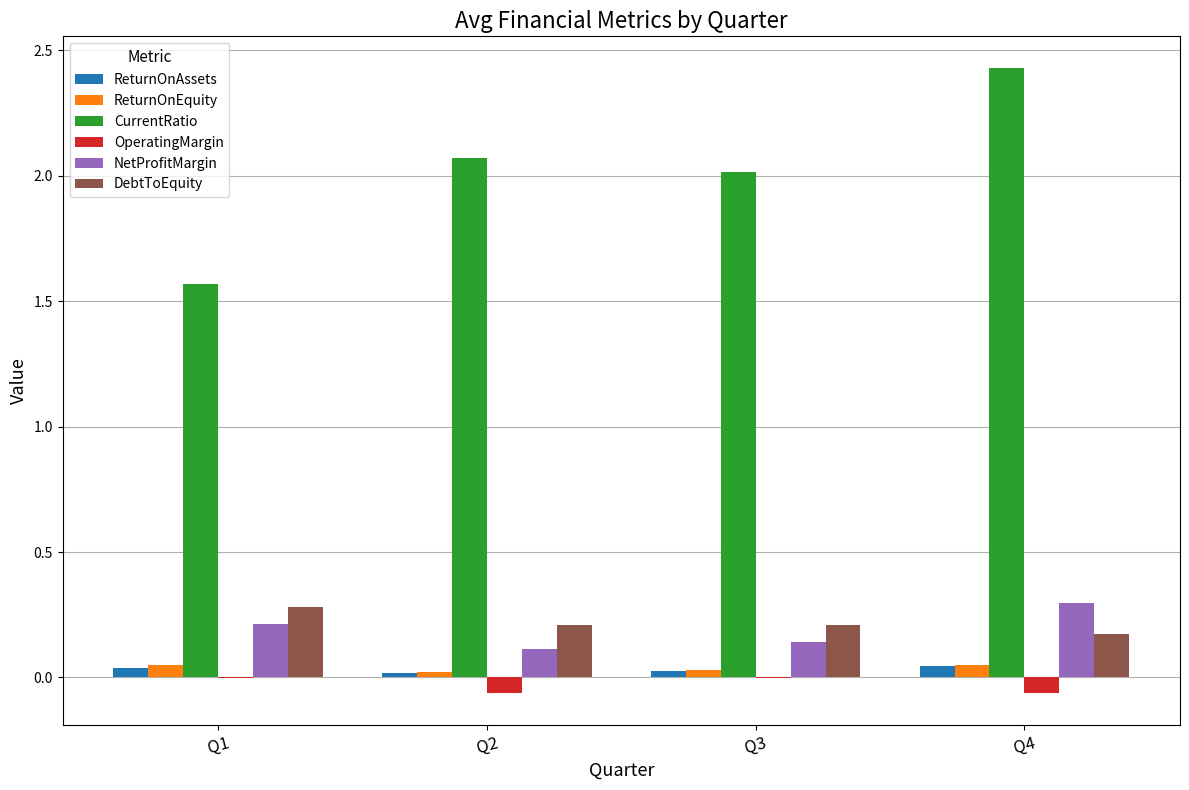

Which series has the largest range (max minus min)?

CurrentRatio